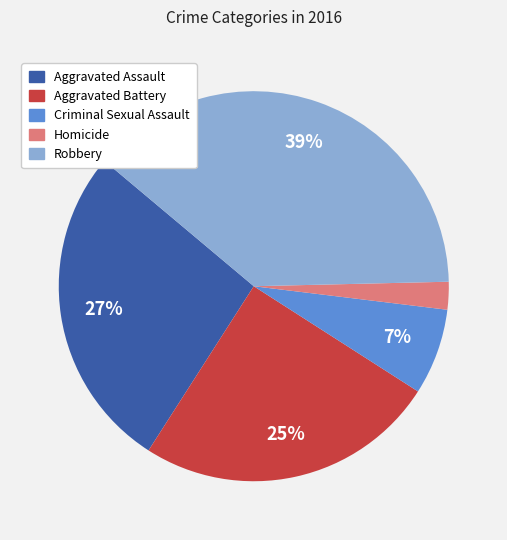

To the nearest percent, what is the combined percentage of Aggravated Assault and Homicide?

29%